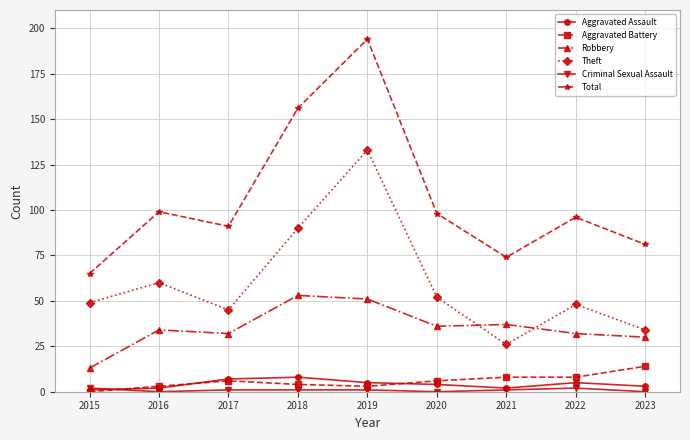

How many series are shown in this chart?

6